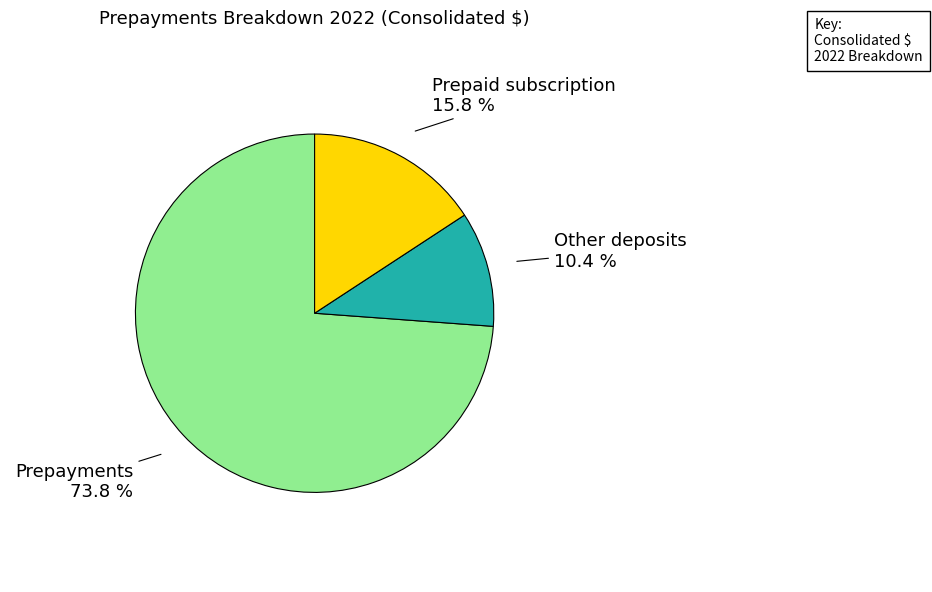

Does any single category account for the majority?

Yes